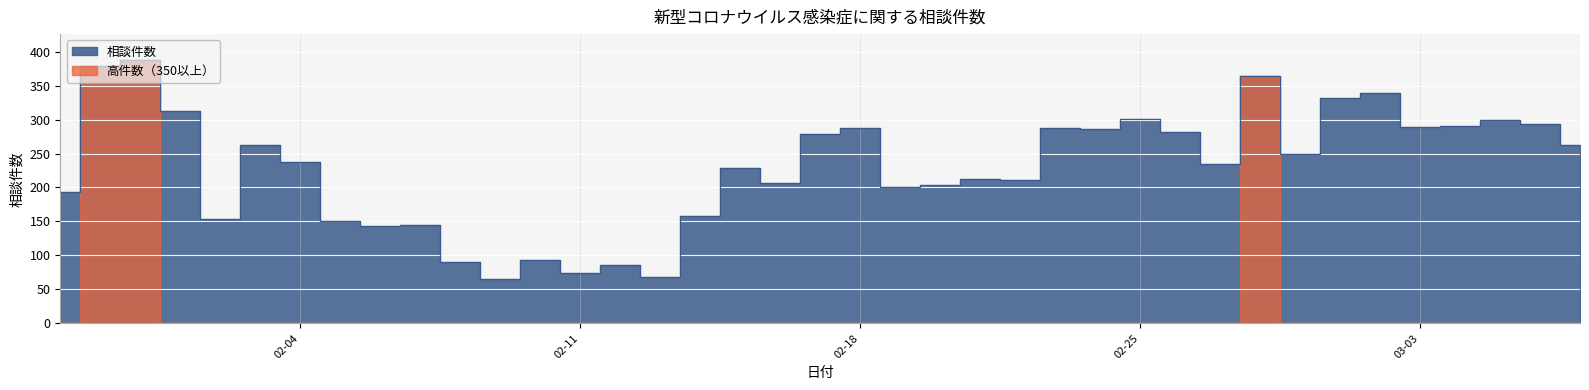

At which label is the value closest to 226?

2020-02-15